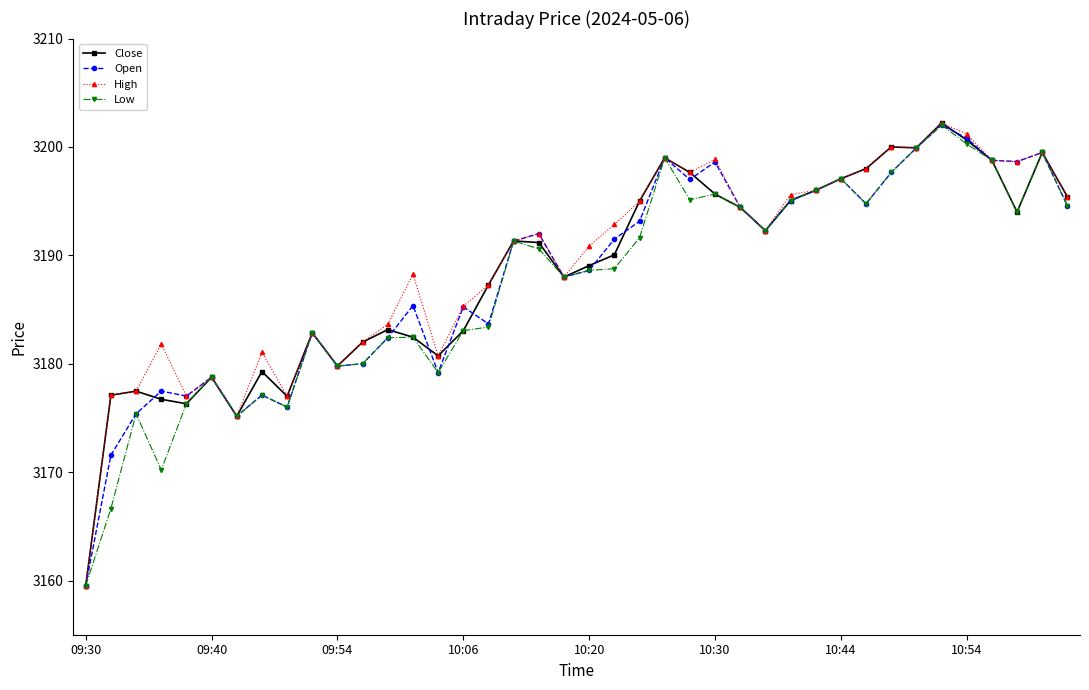

True or false: High has more than 1 points higher than both neighbors.

True